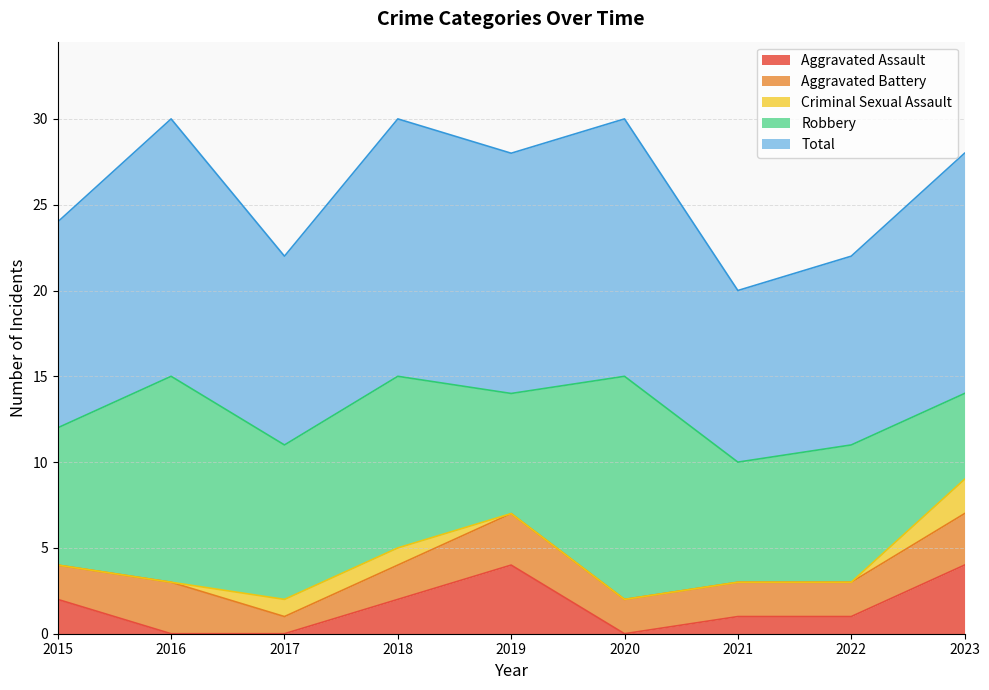

The Aggravated Assault series shows 2 at 2016. True or false?

False